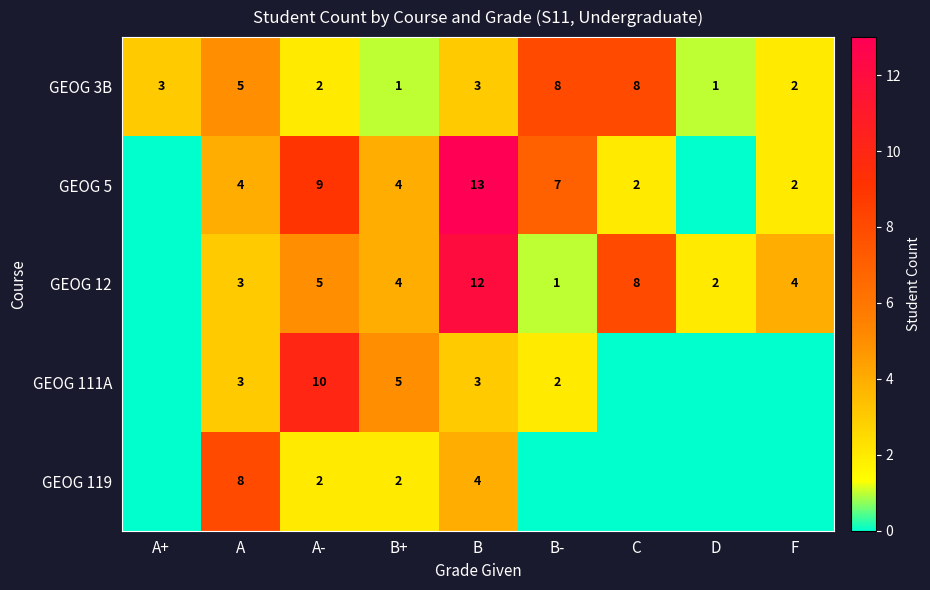

What is the total value across all series at A?

23